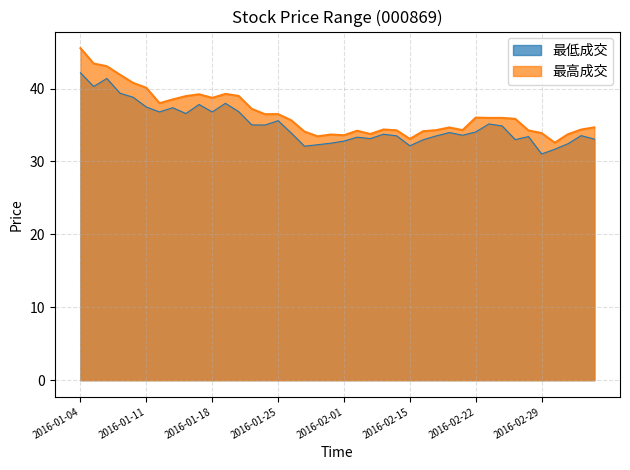

The value of 最低成交 at 2016-01-26 is 33.9. True or false?

True